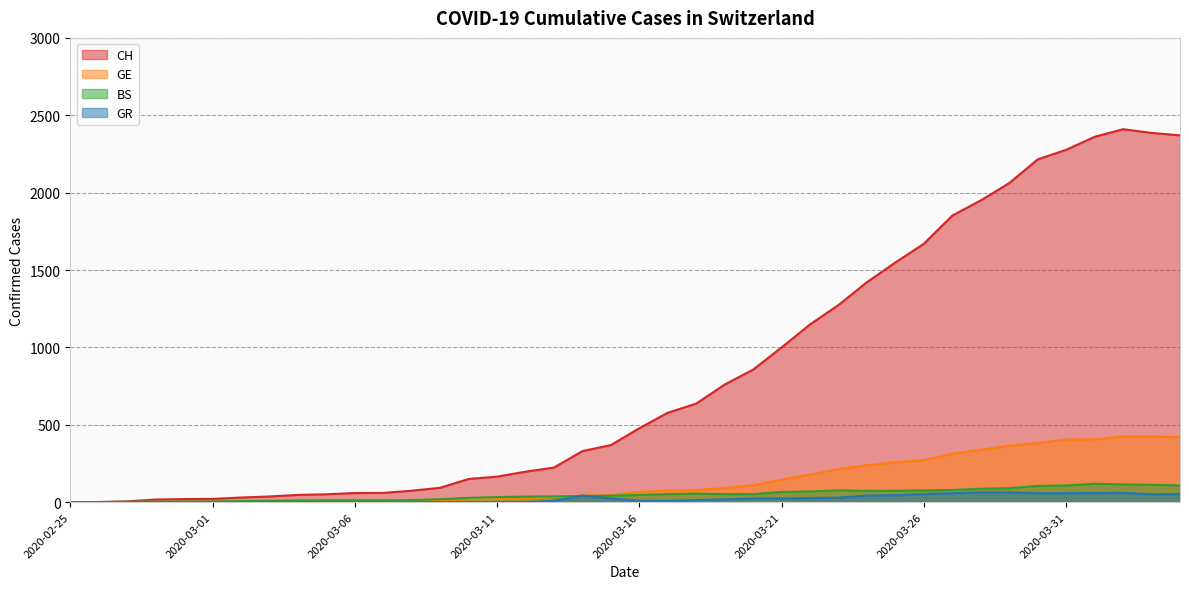

True or false: CH and GE intersect in this chart.

False